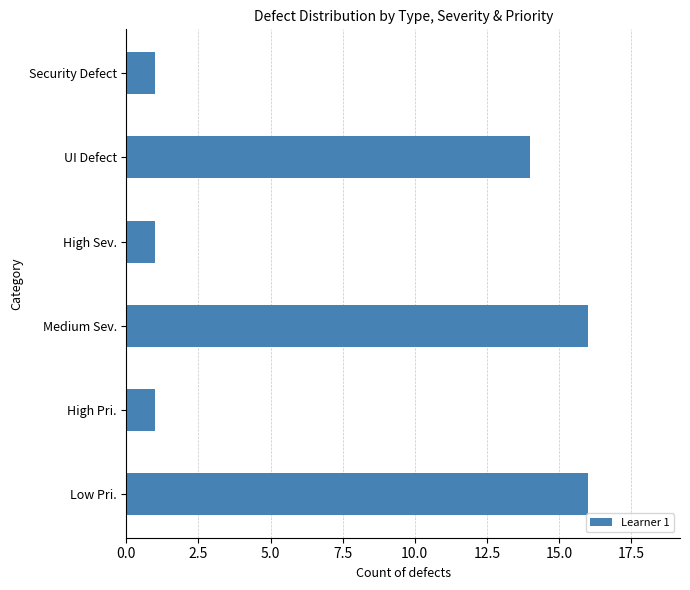

What is the maximum value shown in the chart?

16